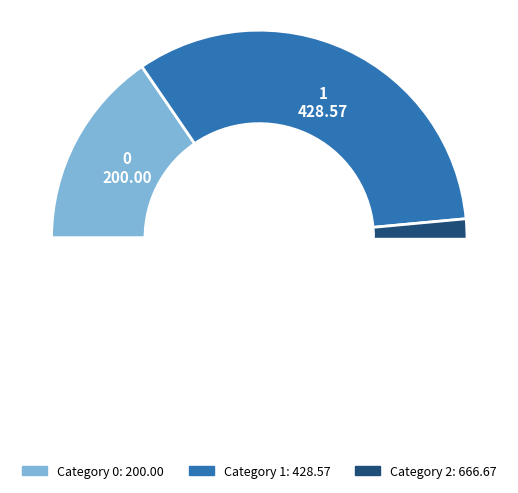

Combined, do 1 and 0 account for over 50%?

No